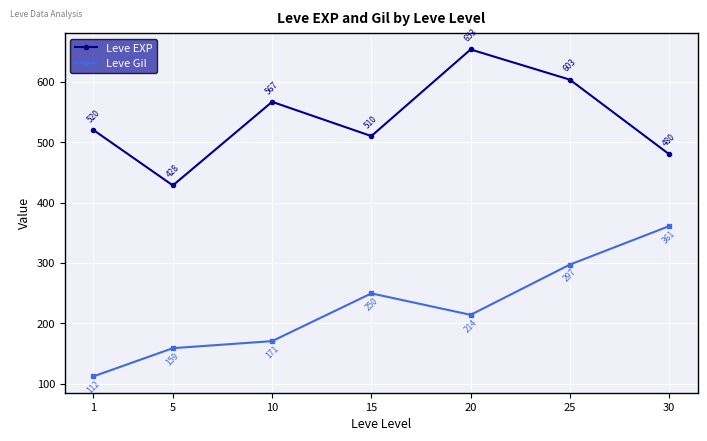

In Leve EXP, how many points are lower than both neighbors (excluding endpoints)?

2